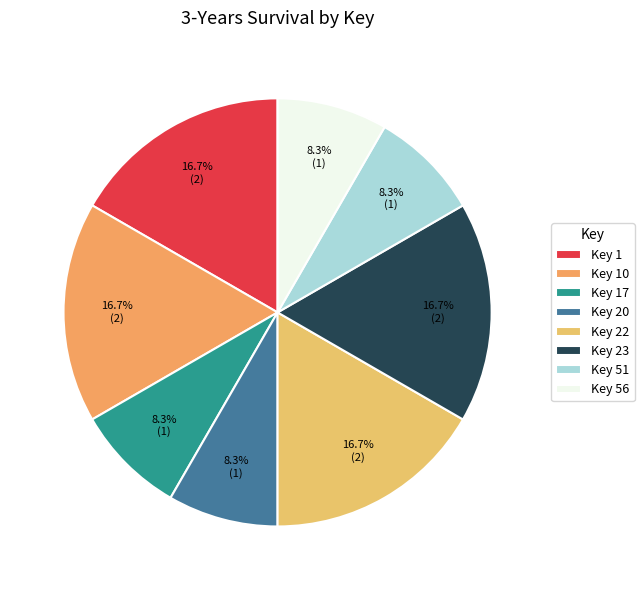

How many segments does this pie chart have?

8